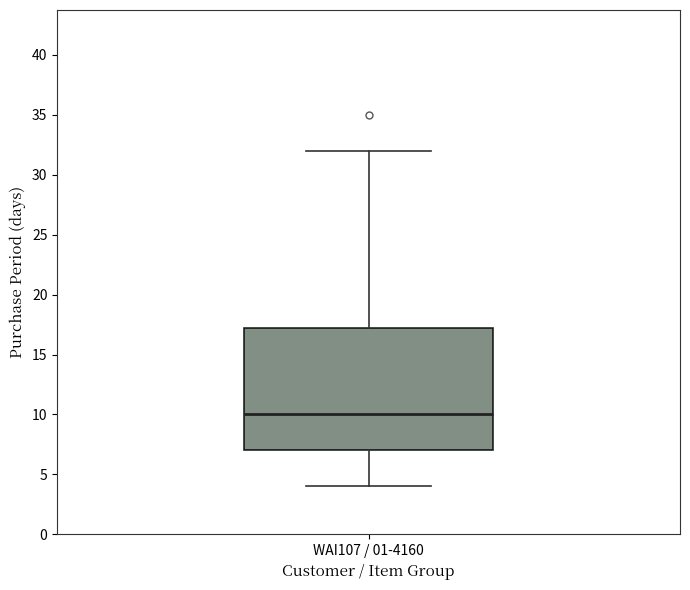

Read this box plot against the y-axis: the position of the median line, the range covered by the box, and the ends of both whiskers. The values are not printed on the chart, so give them approximately, as read against the axis.

median 10.0, box 7.0 to 17.5, whiskers 4.0 to 32.0